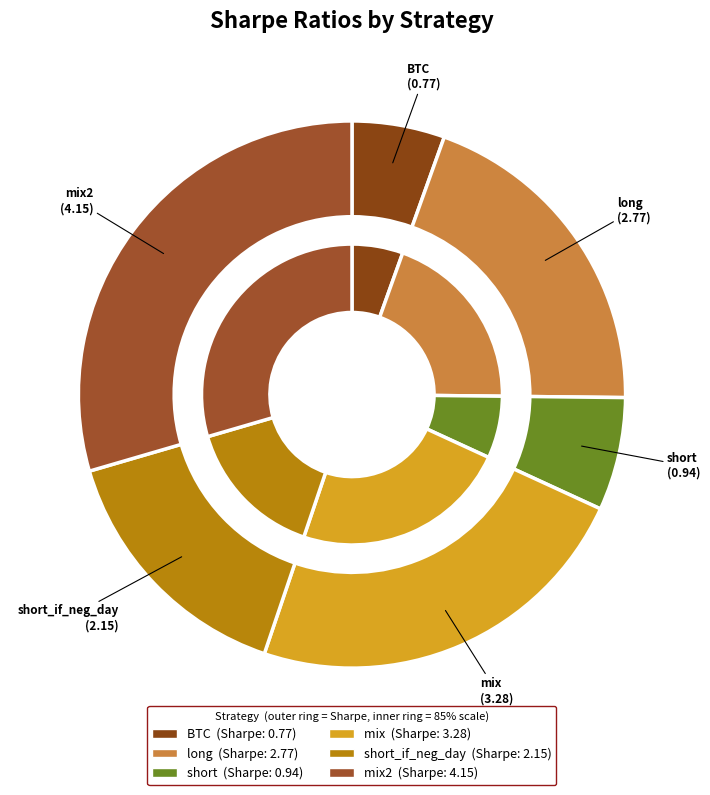

Does any single category account for the majority?

No